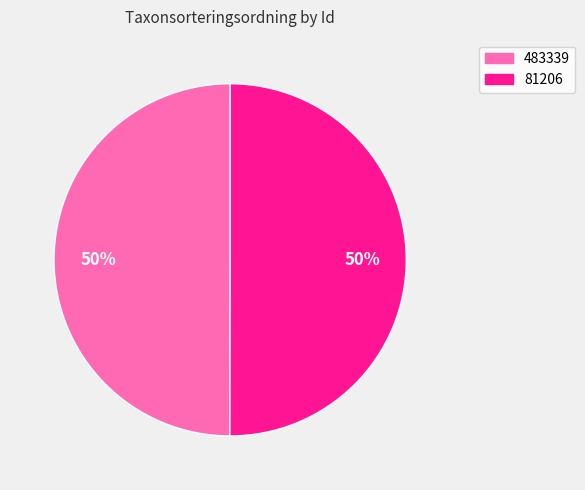

The 81206 slice represents 38% of the pie. True or false?

False